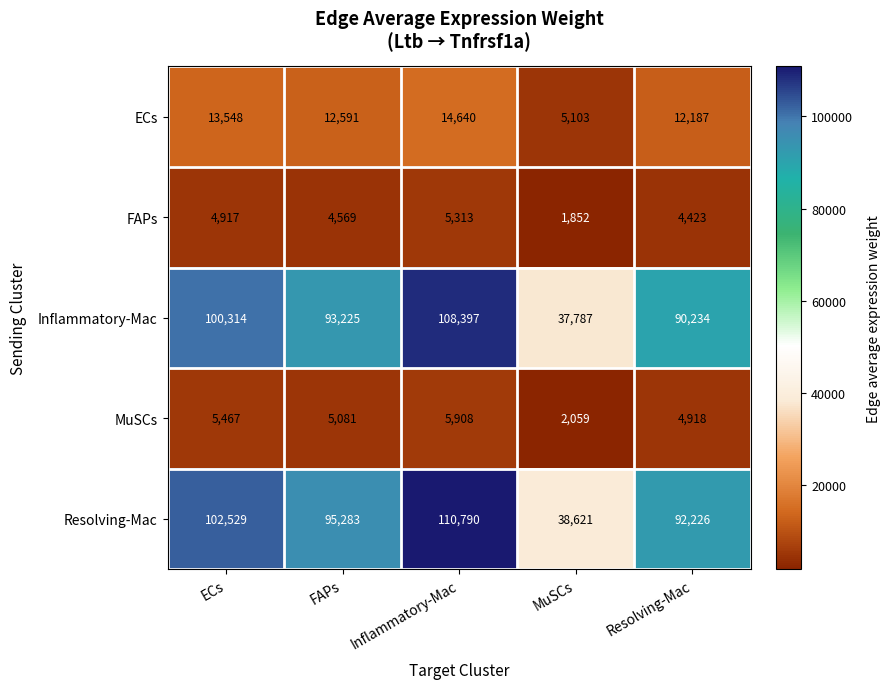

Between FAPs and Resolving-Mac, which series saw the biggest shift?

Resolving-Mac